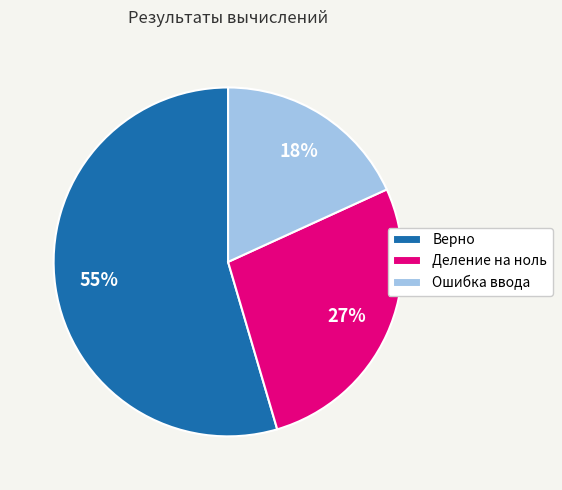

To the nearest percent, what is the combined percentage of Верно and Деление на ноль?

82%